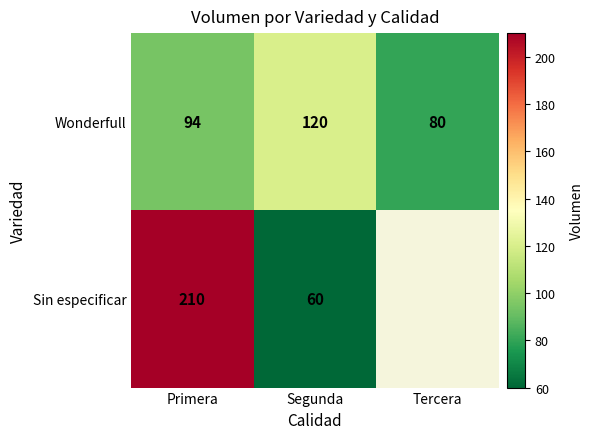

At which category is the sum across all series the highest?

Primera